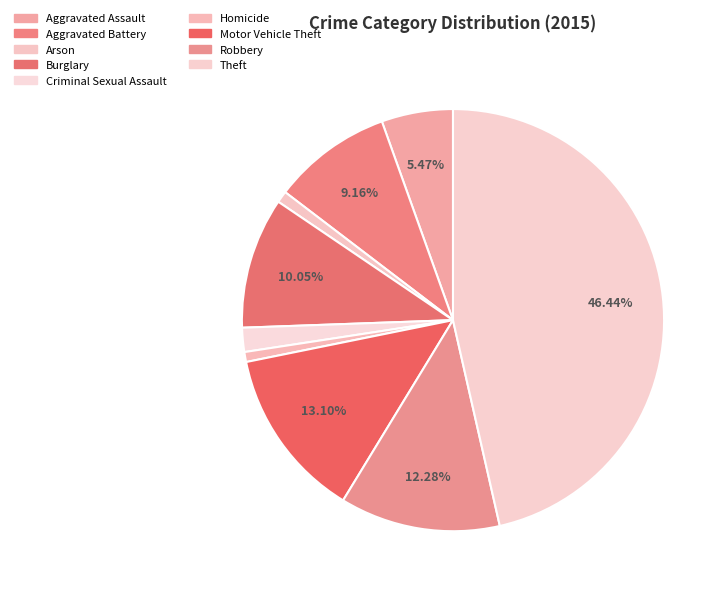

Rank the categories by value from highest to lowest.

Theft, Motor Vehicle Theft, Robbery, Burglary, Aggravated Battery, Aggravated Assault, Criminal Sexual Assault, Arson, Homicide